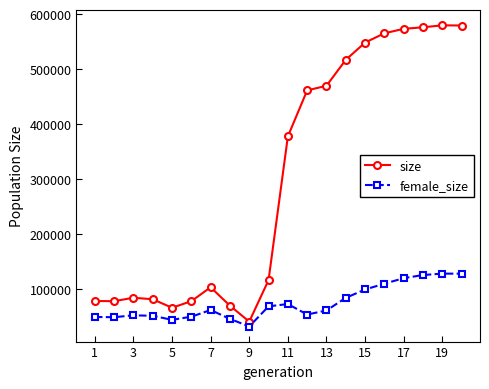

What is the difference between the maximum and minimum values in the female_size series?

96242